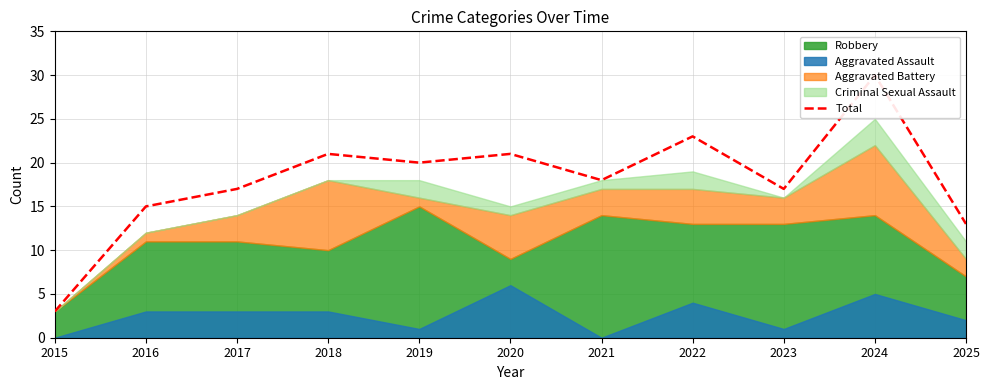

How many interior local valleys (lower than both neighbors) does the data have?

3